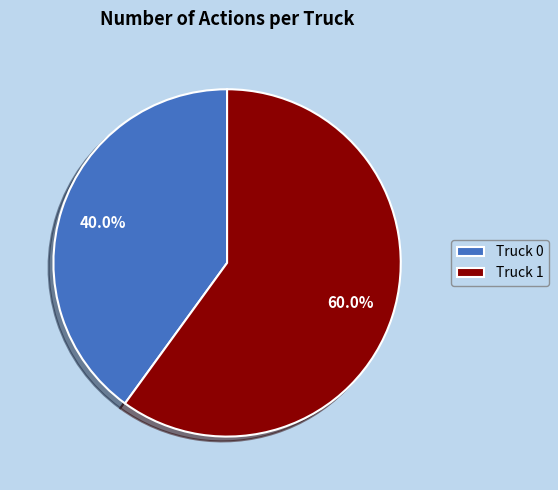

To the nearest percent, what portion does Truck 1 represent?

60%